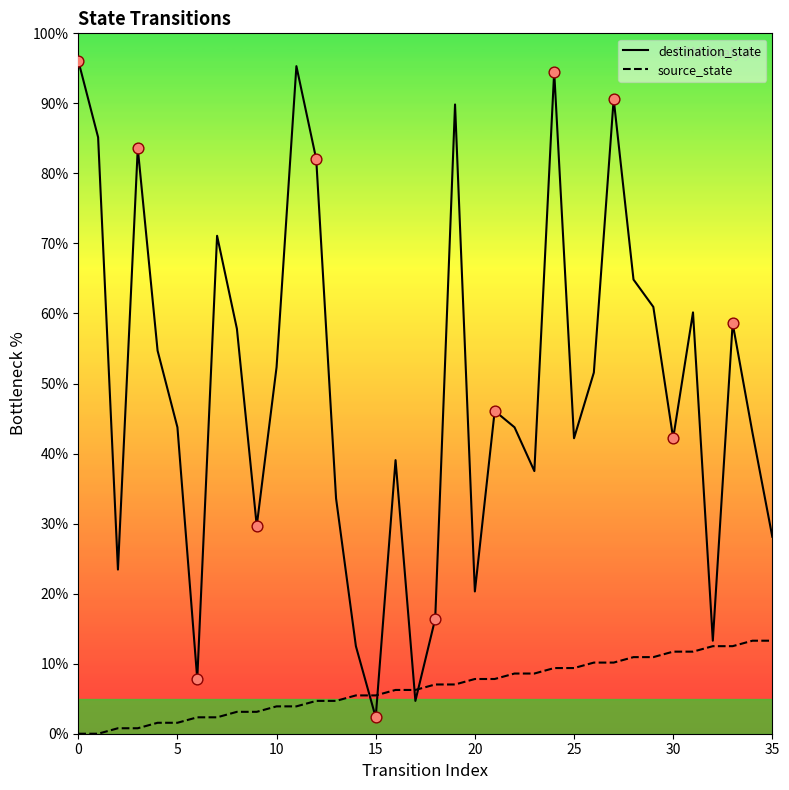

Which series reaches the maximum Y coordinate?

destination_state